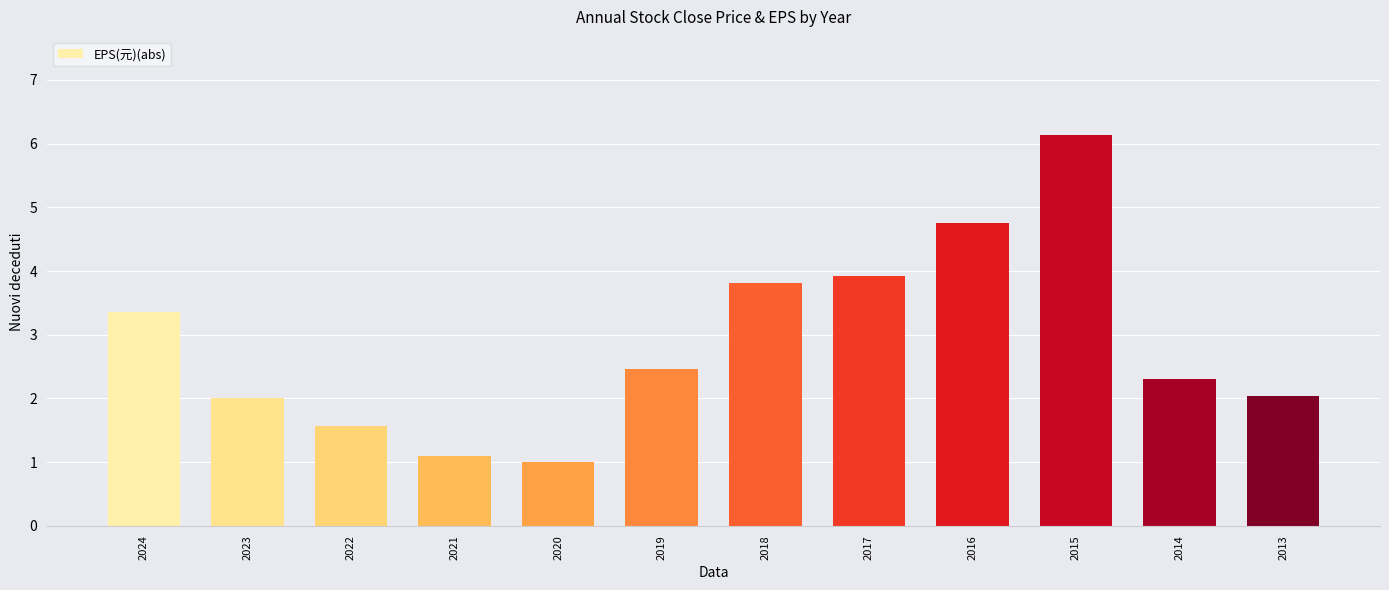

What is the sum of all values?

34.5